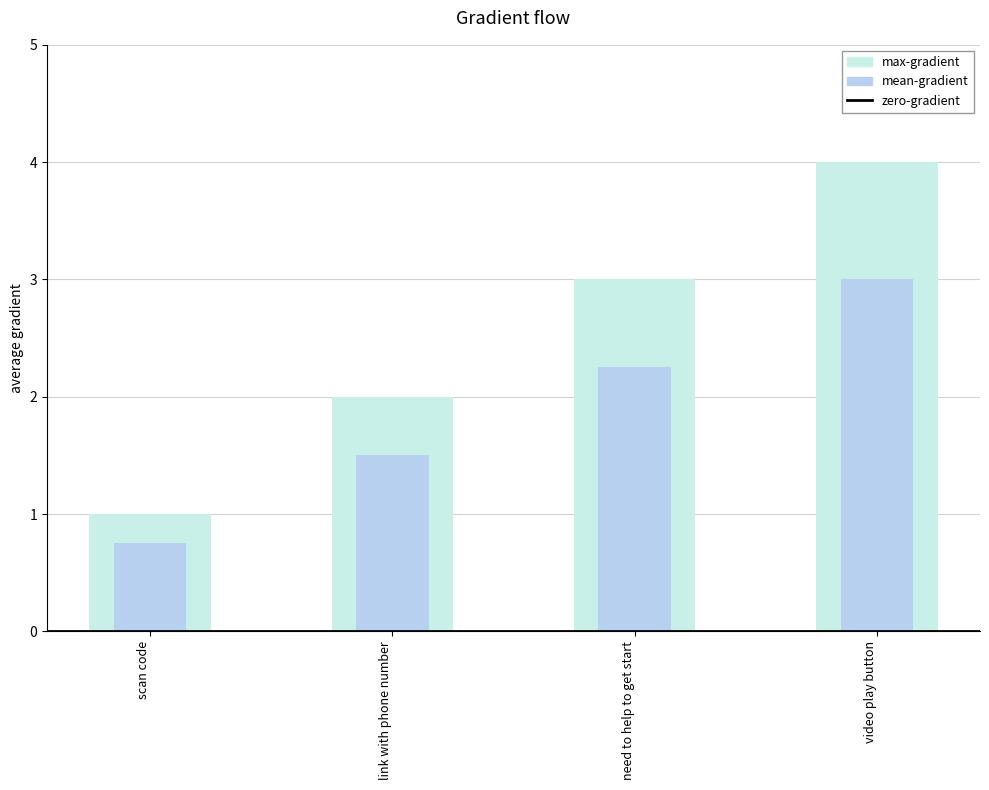

How many data points are less than 3?

2